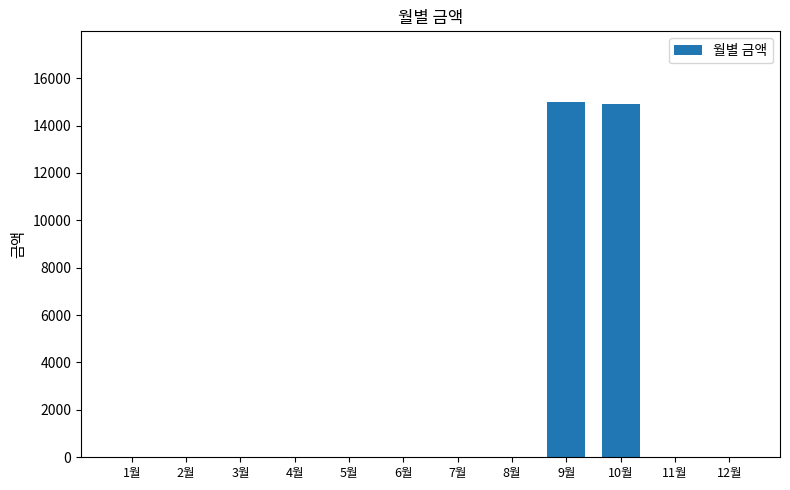

Which has a higher value, 10월 or 11월?

10월